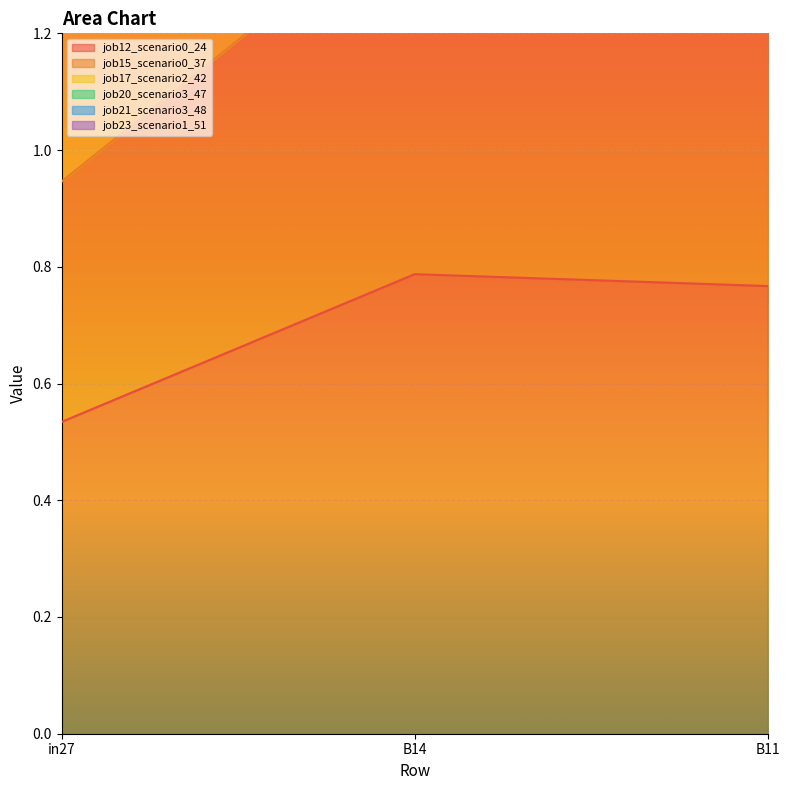

What is the difference between the job23_scenario1_51 values at B14 and in27?

0.8